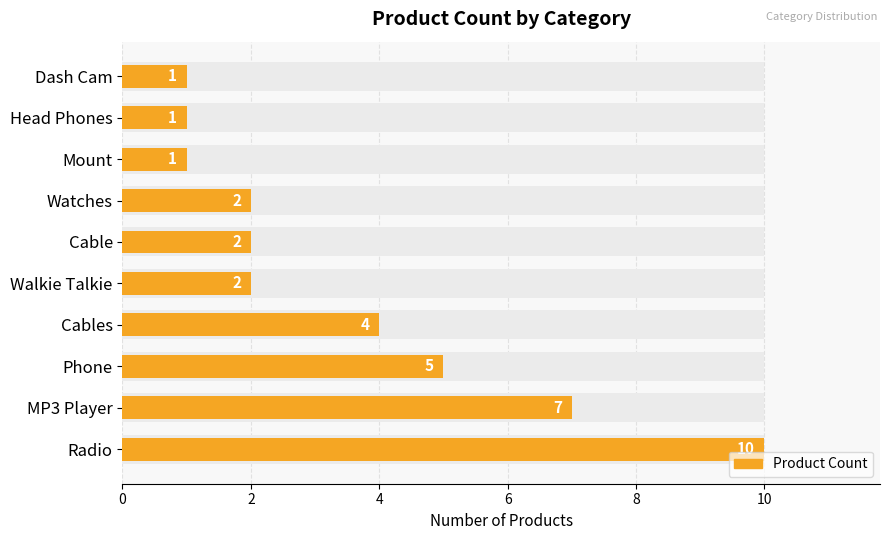

True or false: the data shows 3 at Cable.

False